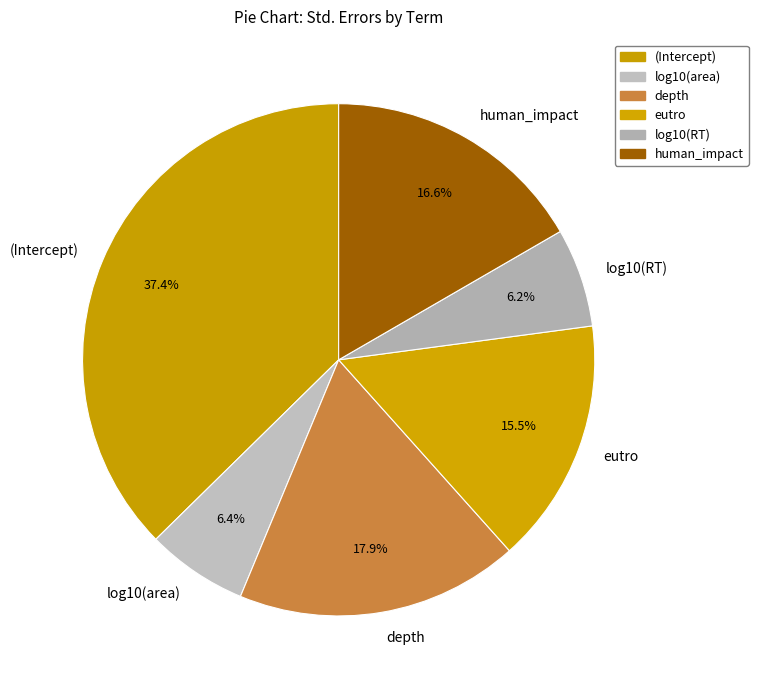

What portion of the pie excludes (Intercept)?

62.6%